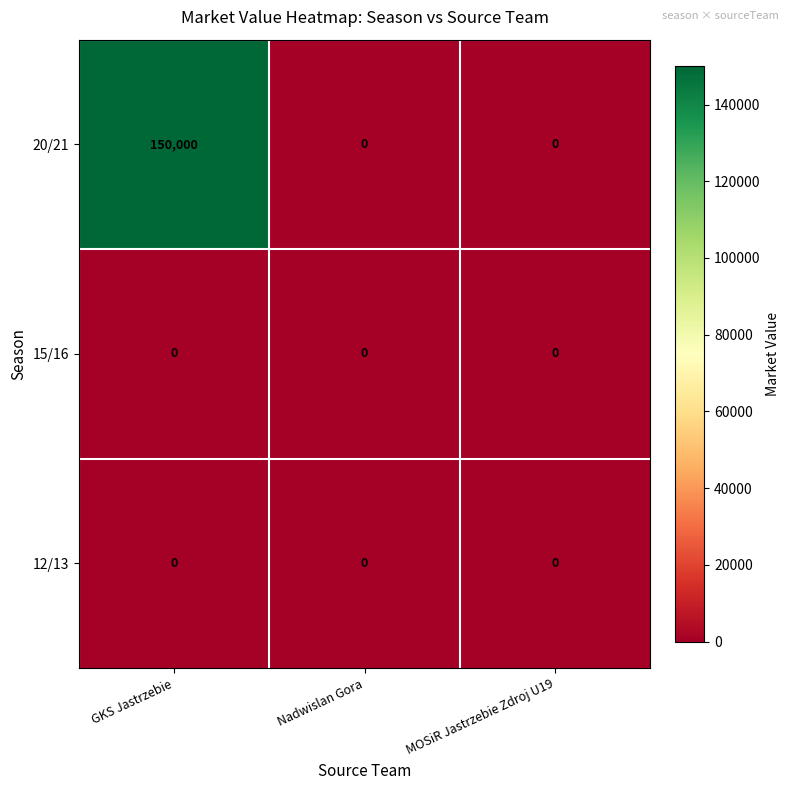

Reading right to left, transcribe all the data shown in this chart.

20/21: 0	0	150000
15/16: 0	0	0
12/13: 0	0	0